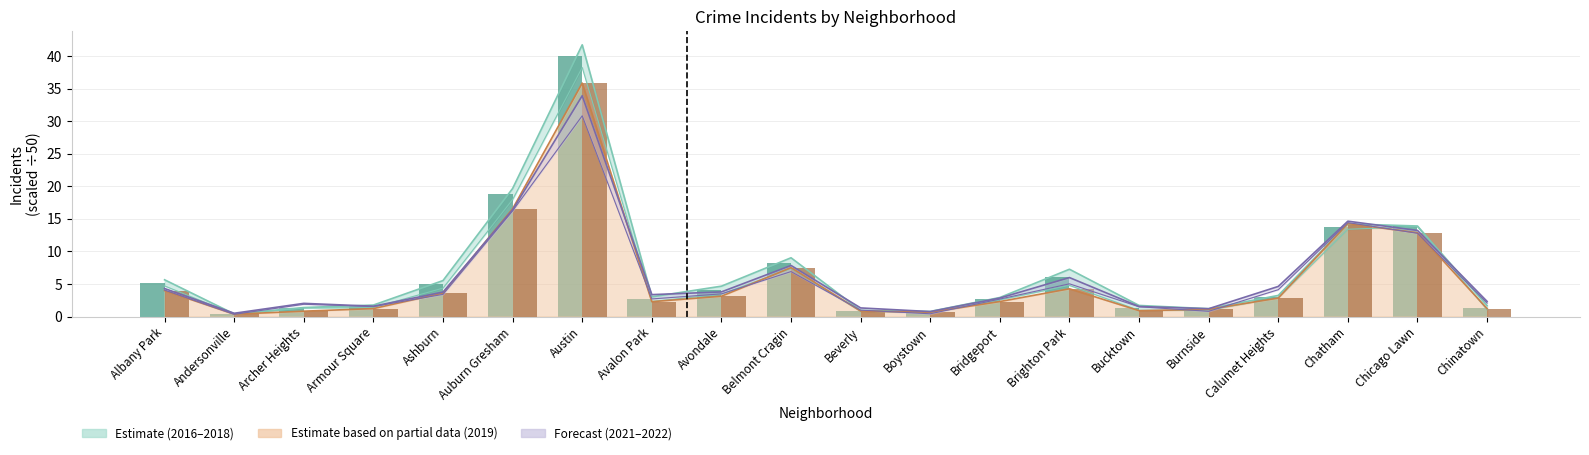

What is the label of the 14th bar from the right?

Austin